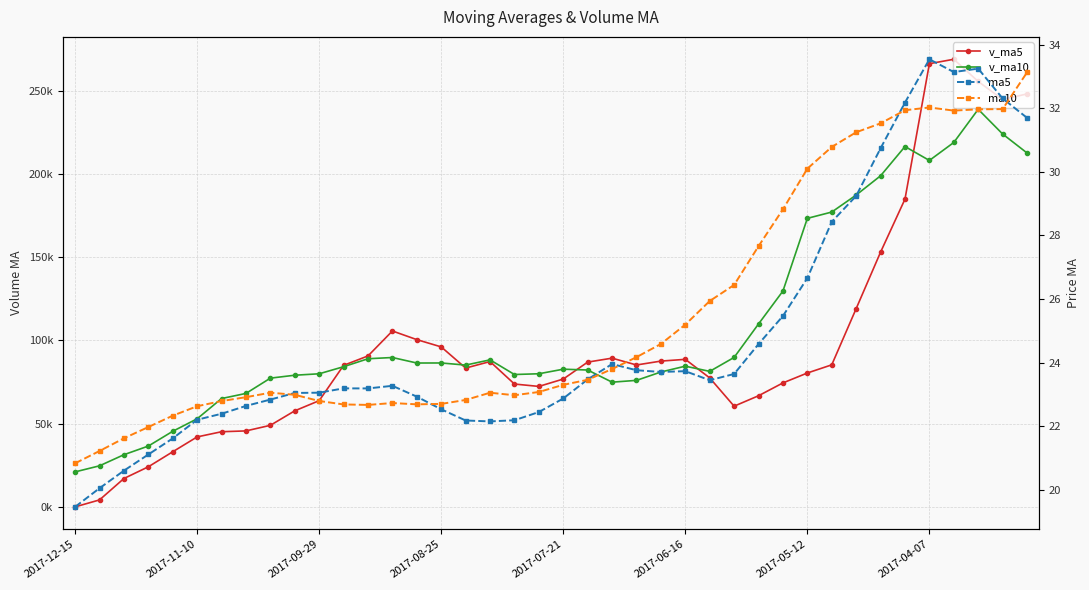

What is the total value across all series at 11?

169214.5